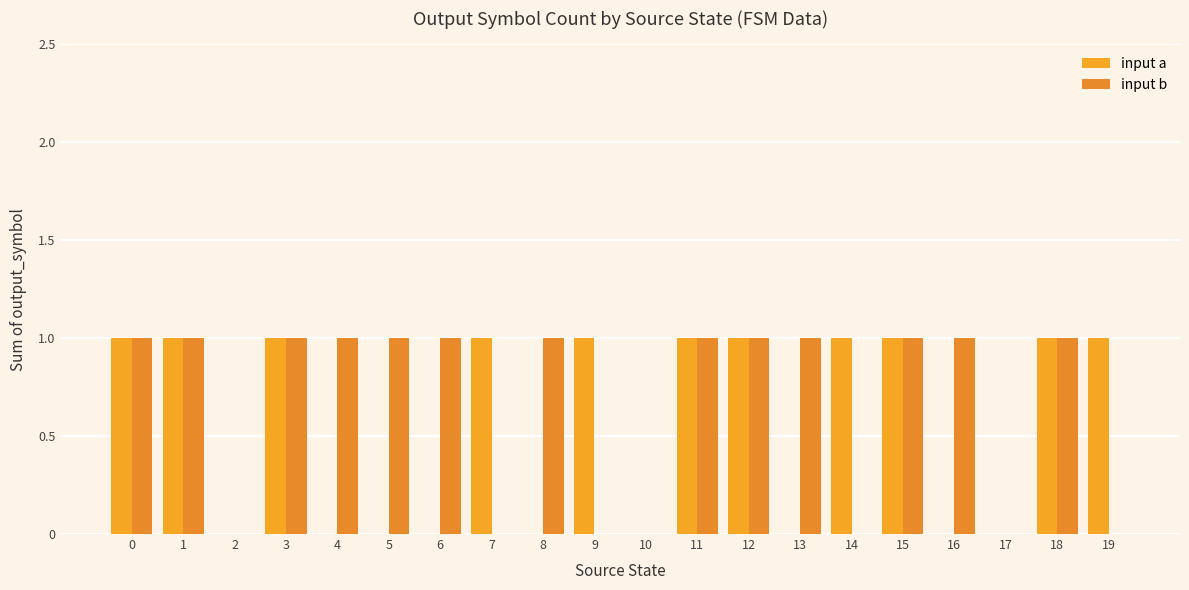

What is the sum of all input a values?

11